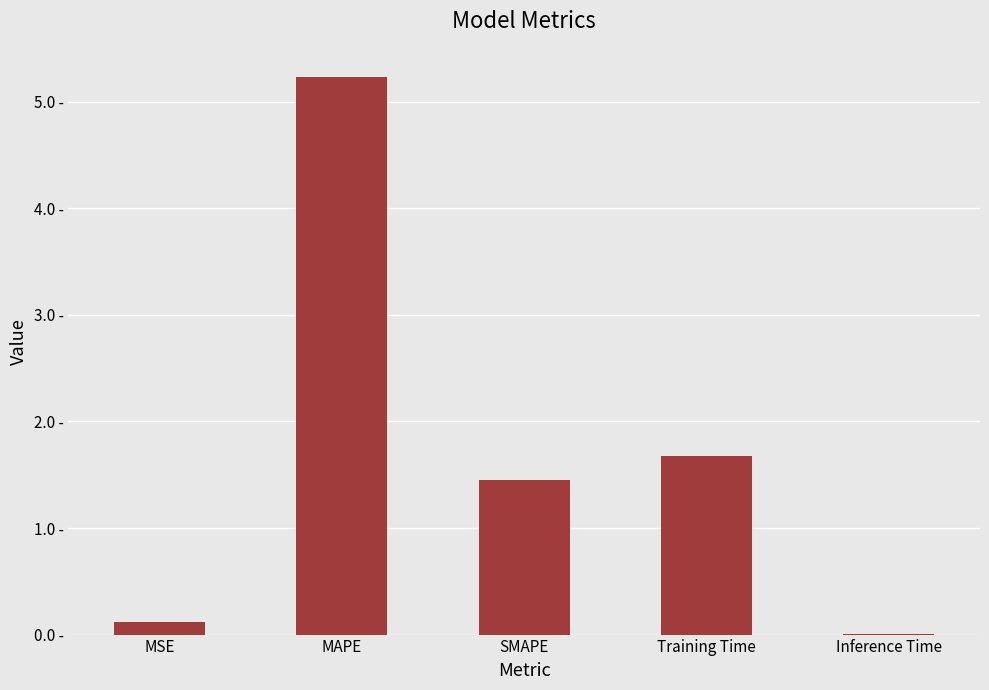

What is the value of the 4th bar from the left?

1.7